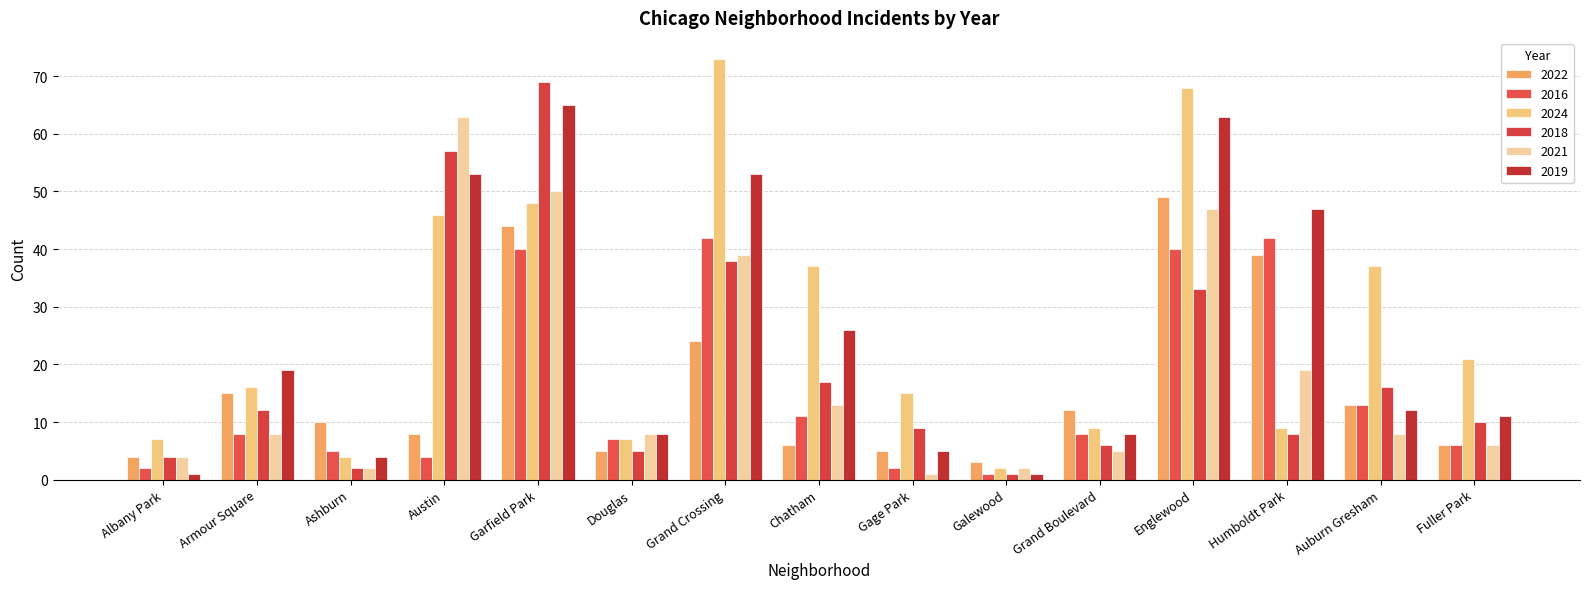

At which label is 2024 closest to 37?

Chatham